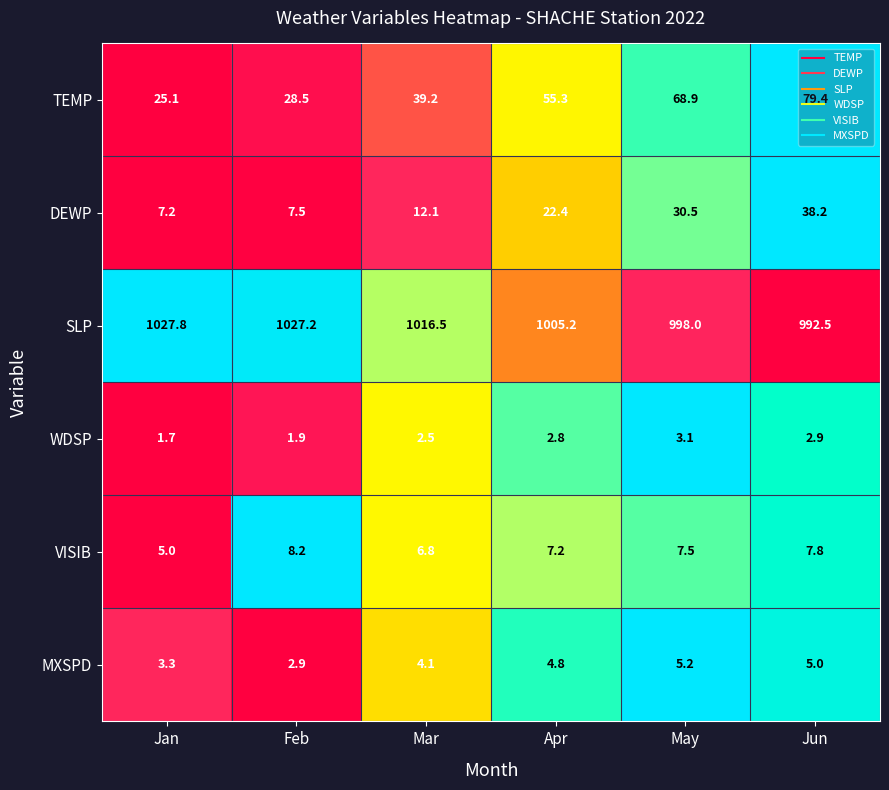

Is it true that WDSP equals 3.3 at Feb?

False